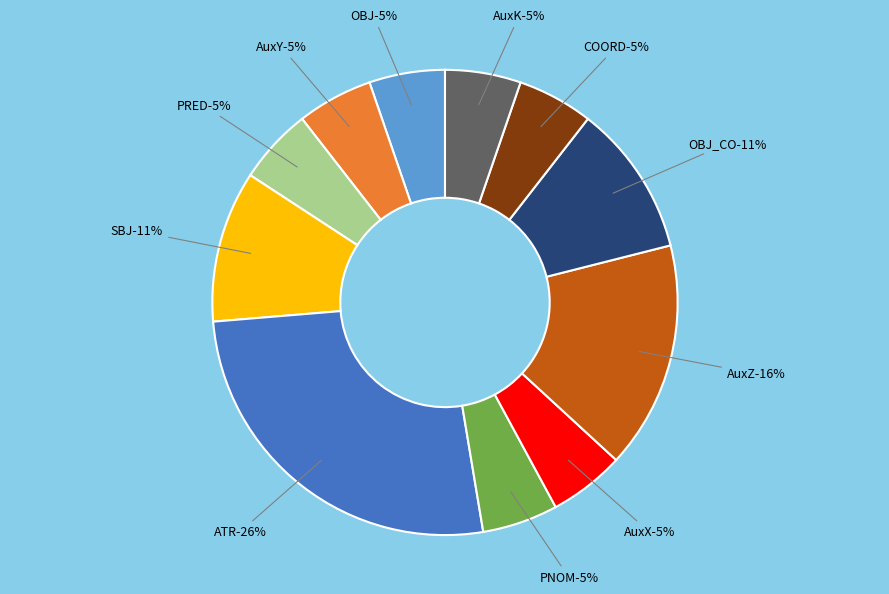

How much of the chart is everything except PNOM?

94.7%